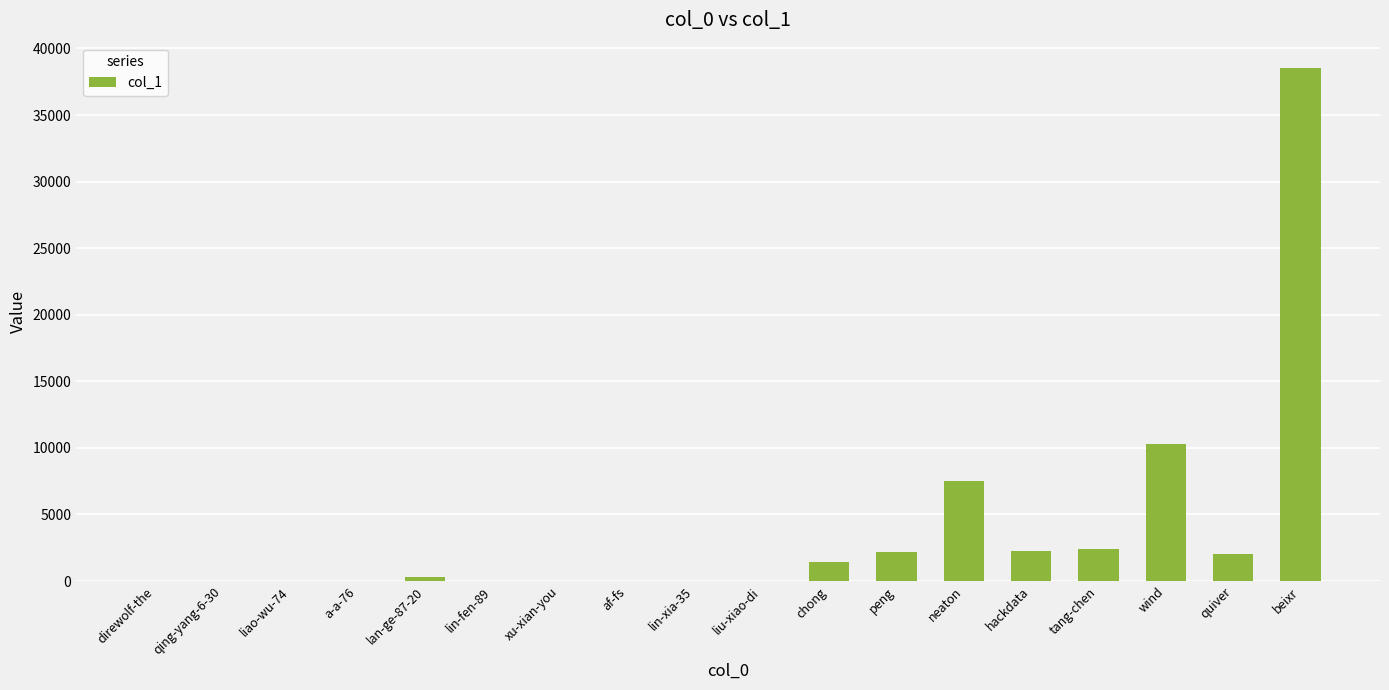

What is the maximum value shown in the chart?

38507